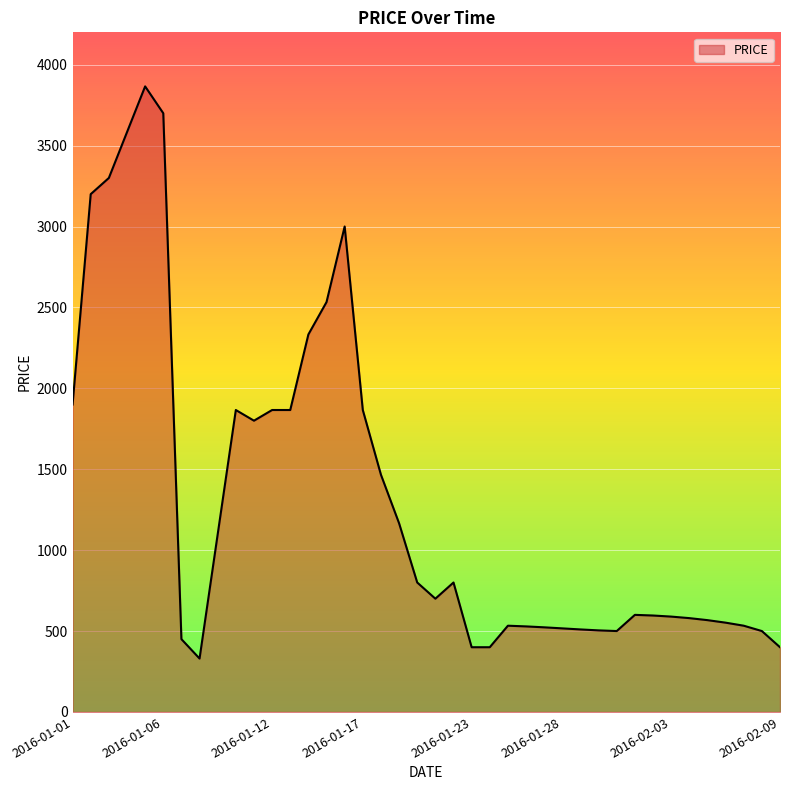

What is the minimum value shown in the chart?

330.0